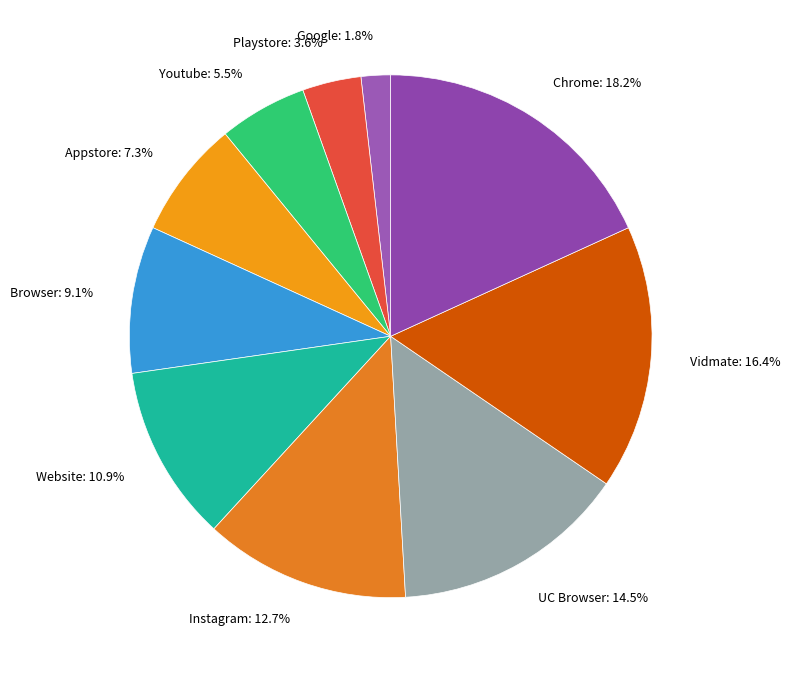

To the nearest percent, what percentage of the pie is Vidmate?

16%